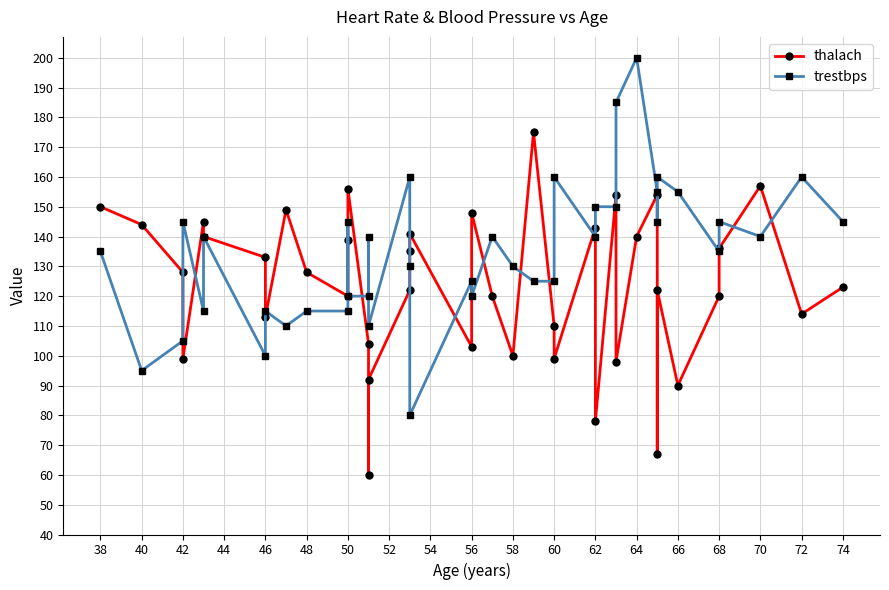

How many lines are shown in the chart?

2